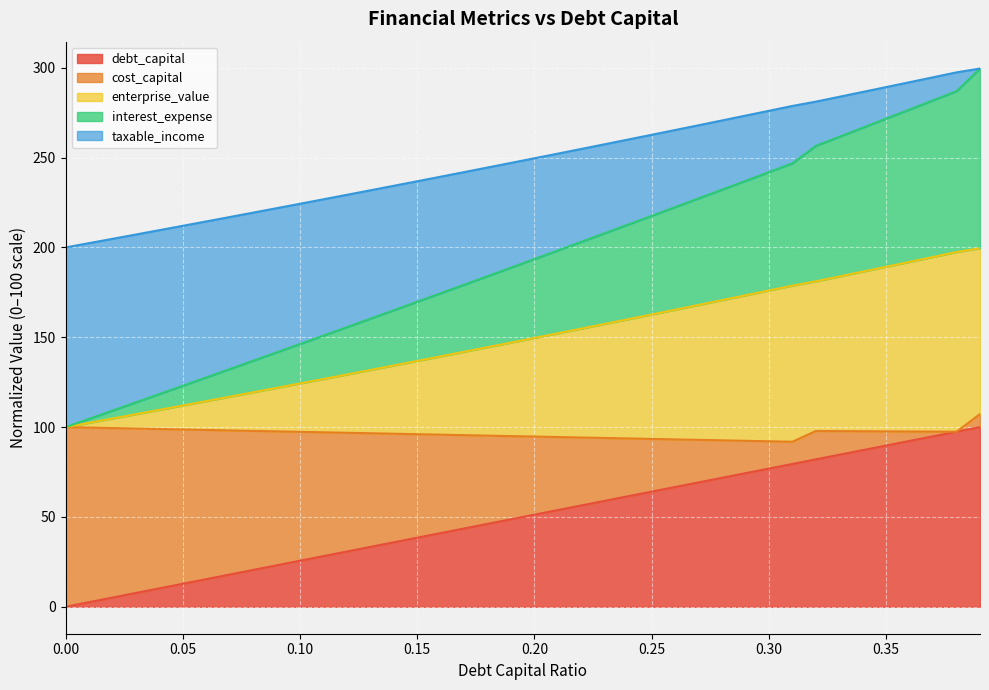

What is the total value across all series at 0.10?

224.3